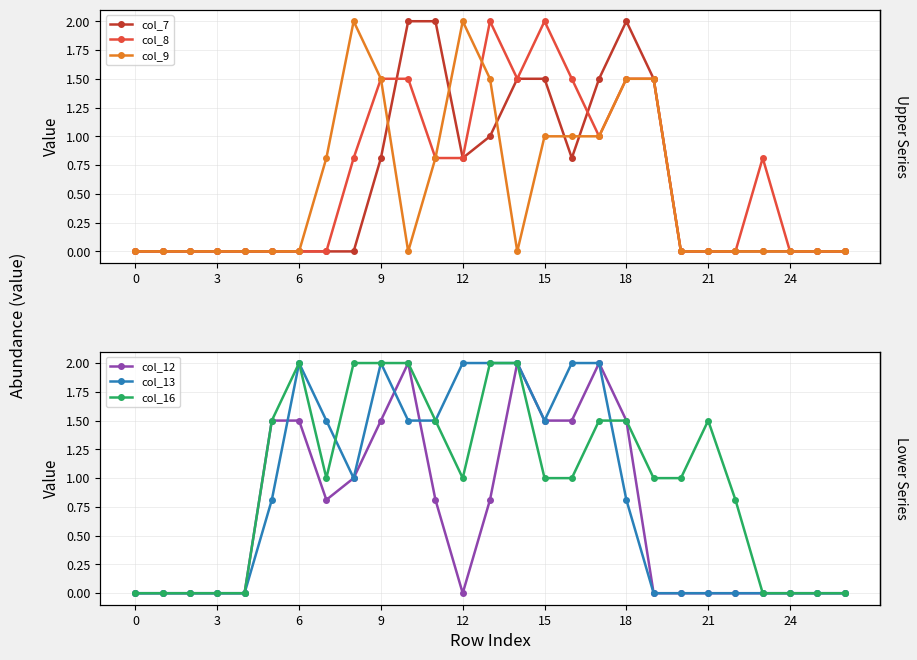

At how many categories does at least one series exceed 1?

16